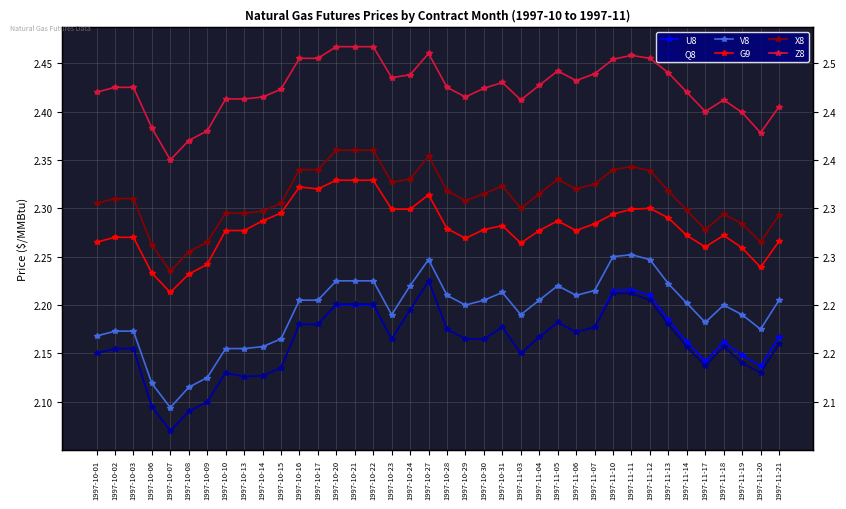

What is the sum of the X8 values at 1997-11-12 and 1997-11-04?

4.7